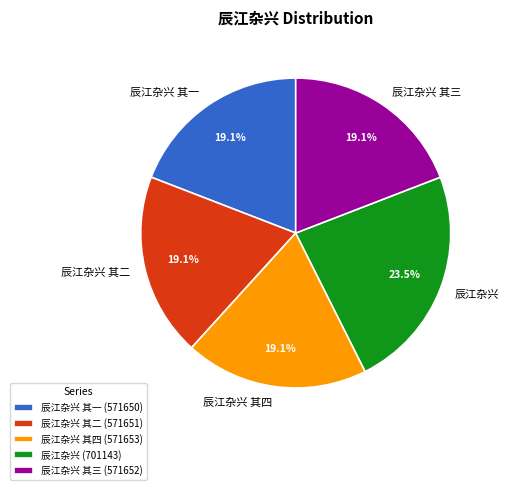

Is there a majority slice in this chart?

No